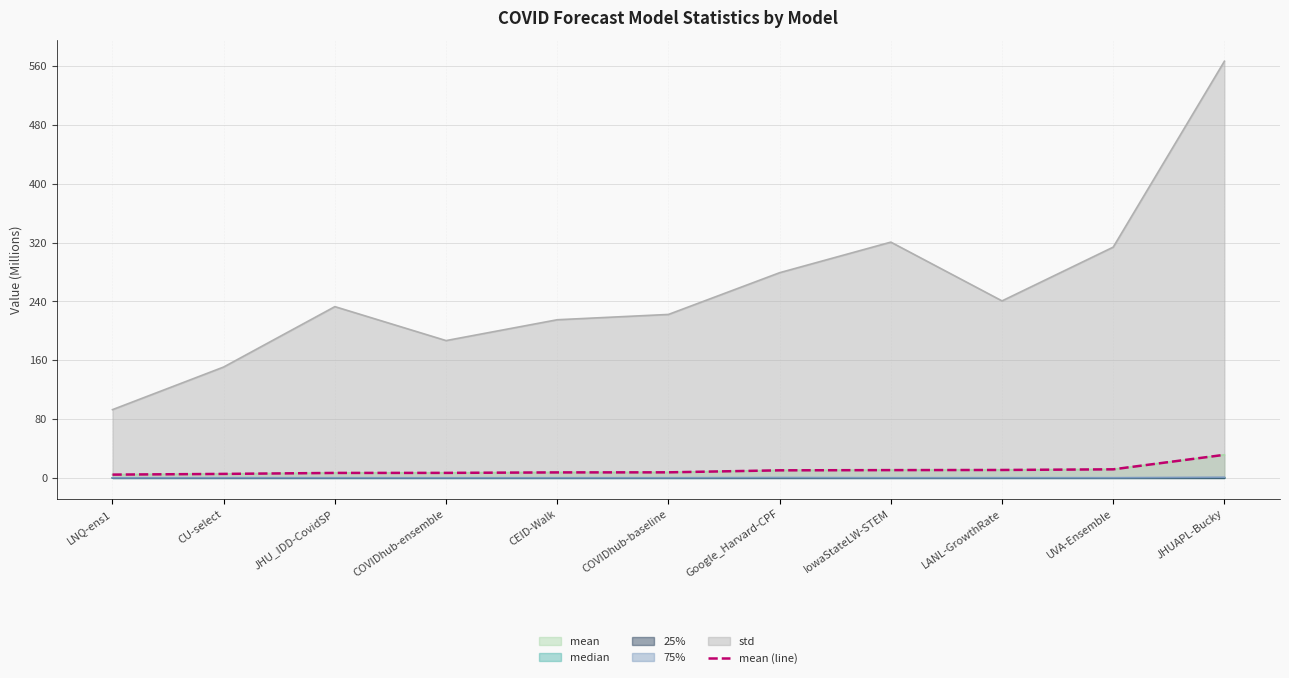

What is the value of the 9th point from the left?

10.8